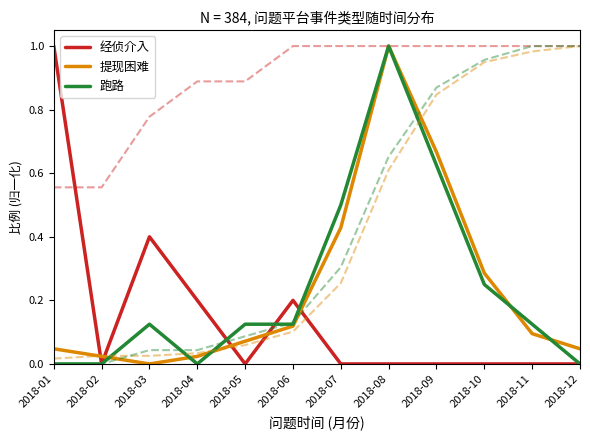

What is the spread (max minus min) of values at 2018-01?

1.0